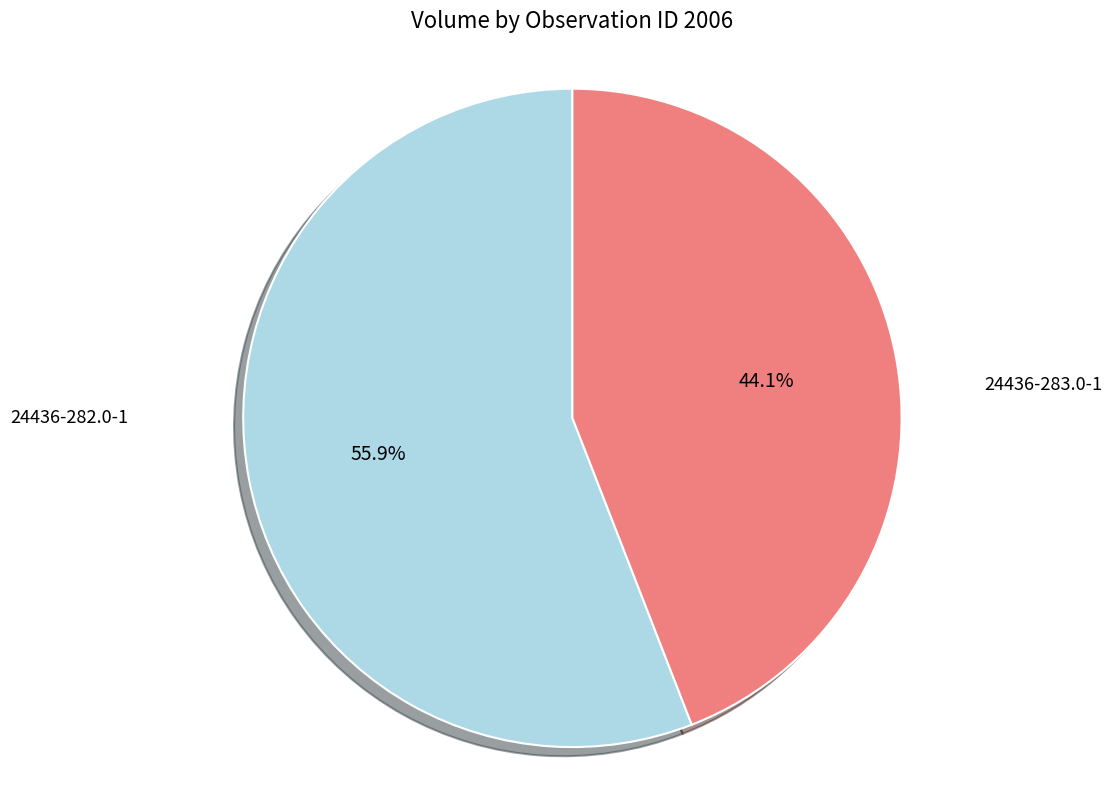

To the nearest percent, what is the average slice percentage?

50%